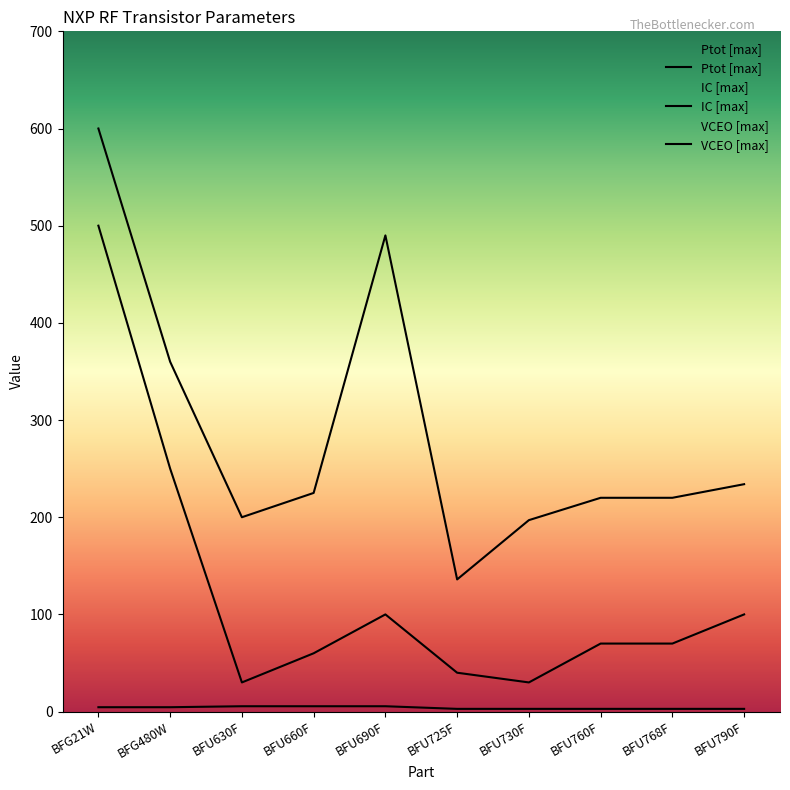

What is the value of the VCEO [max] point at the 9th from the left?

2.8